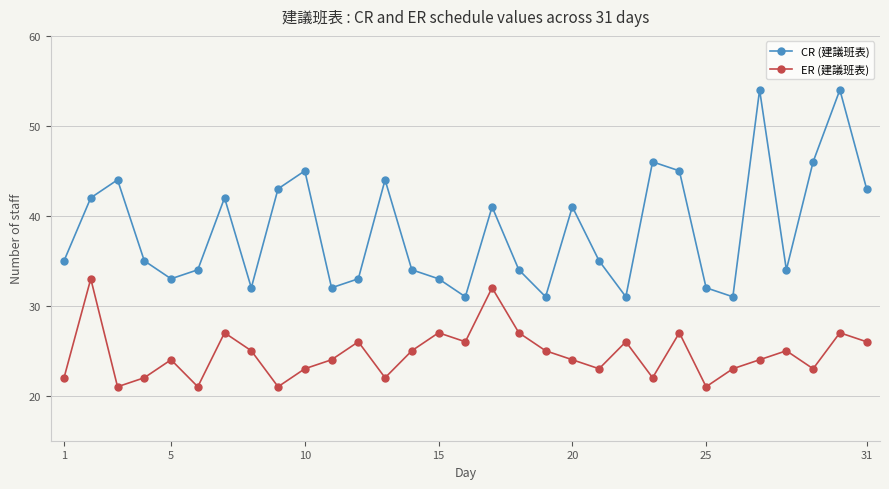

What is the minimum value shown in the chart?

21